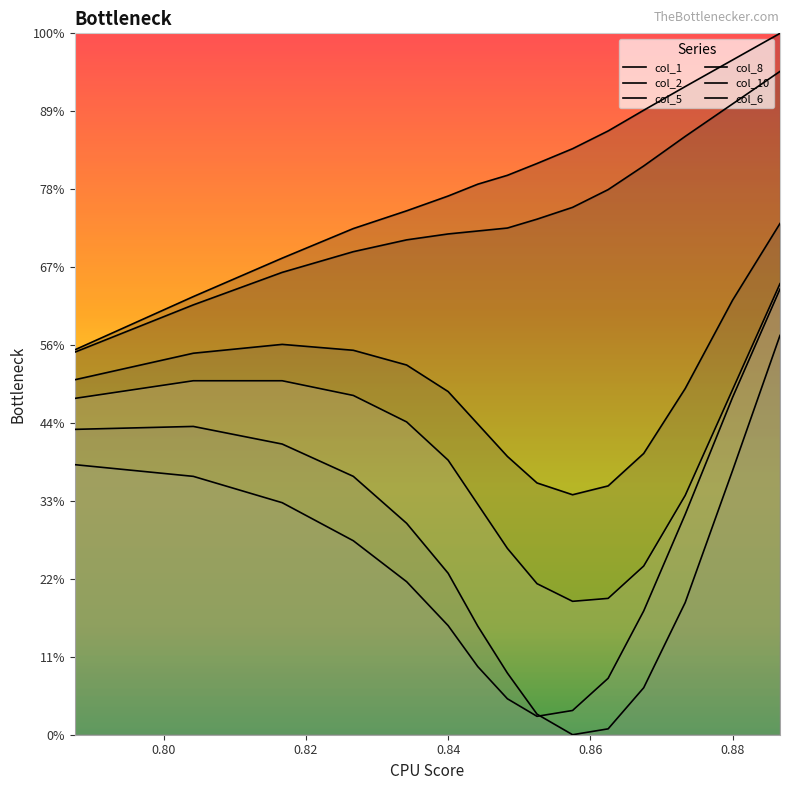

What is the maximum value shown in the chart?

0.9